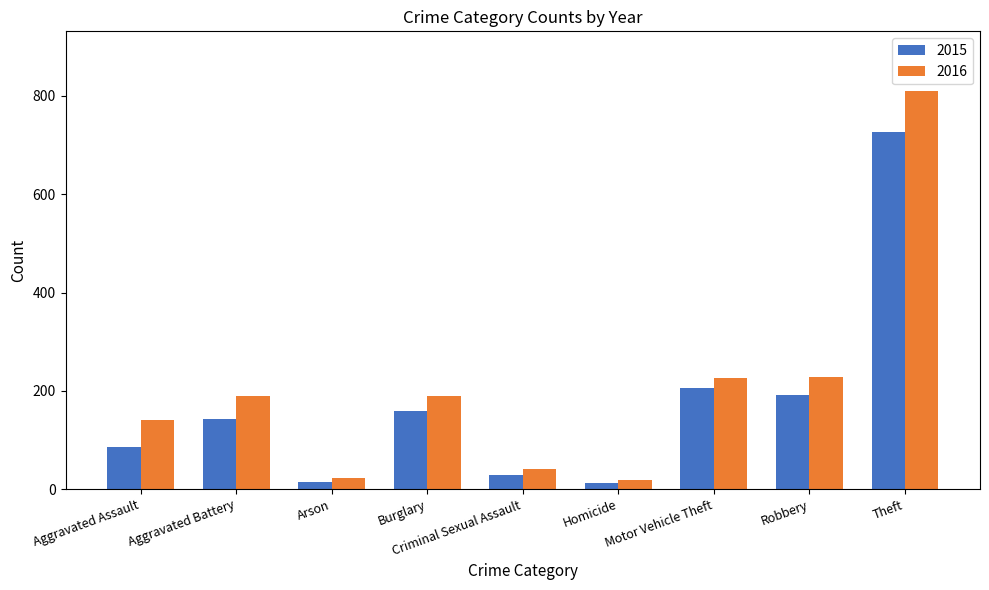

Is the value of 2015 at Theft greater than the value of 2016 at Arson?

Yes